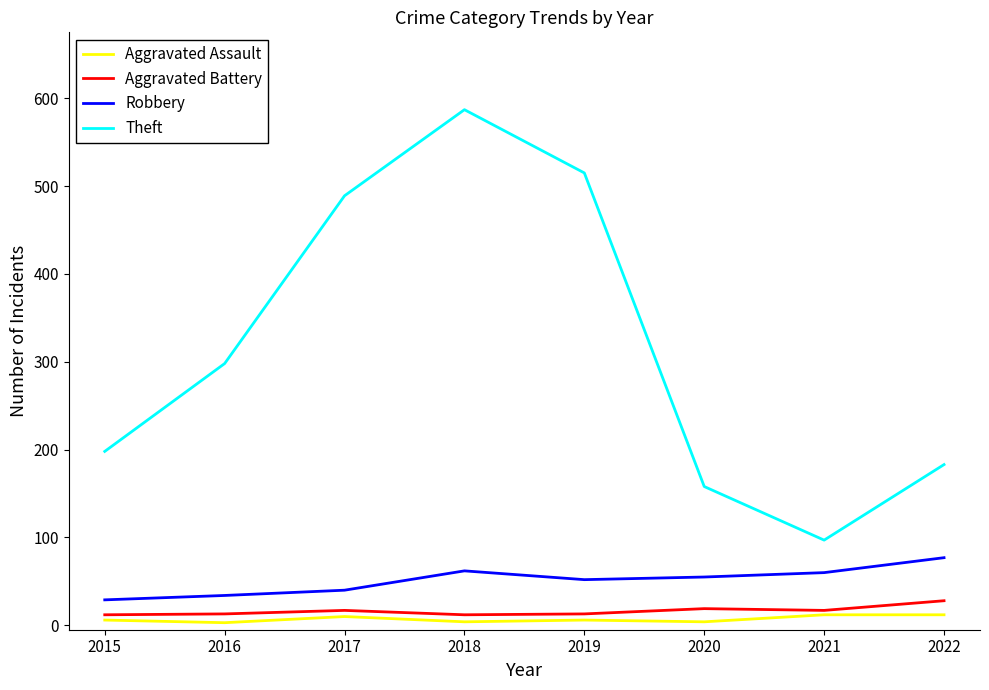

At which category is the sum across all series the highest?

2018